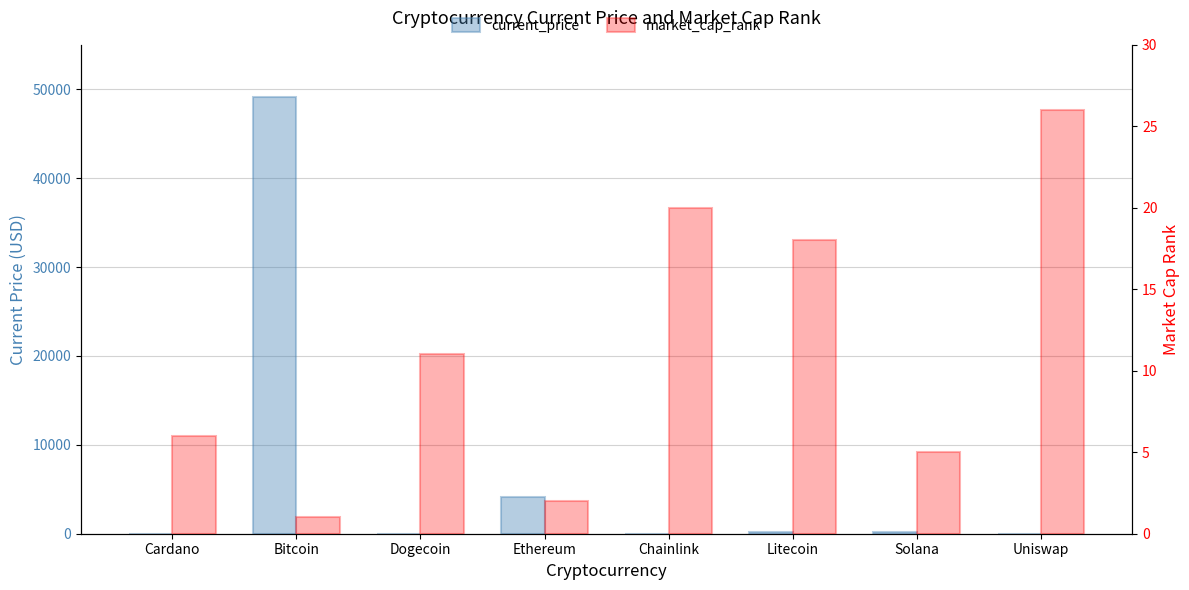

Which series has the largest total across all categories?

current_price